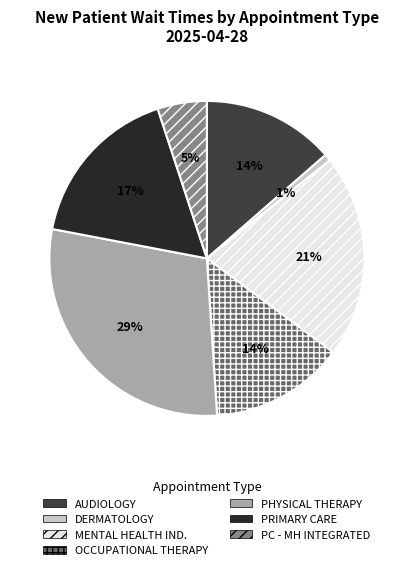

To the nearest percent, what is the difference between the largest and smallest slice percentages?

28%